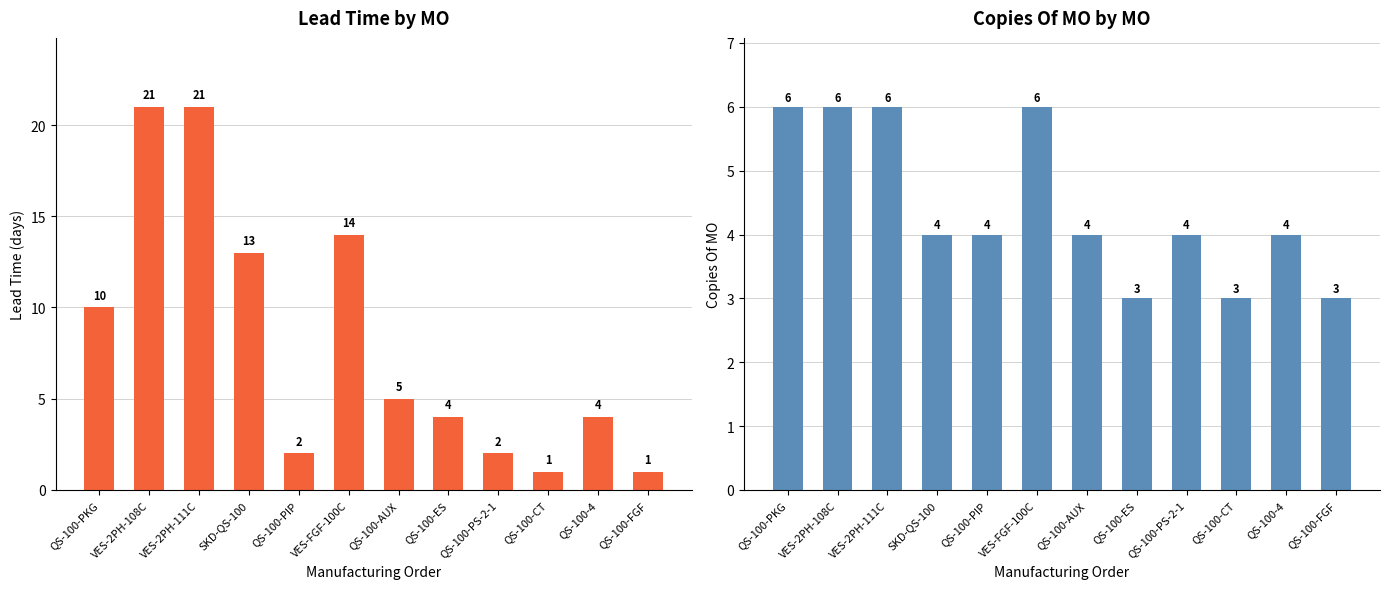

Reading left to right, list all the values displayed in this chart.

Lead Time: 10	21	21	13	2	14	5	4	2	1	4	1
Copies Of MO: 6	6	6	4	4	6	4	3	4	3	4	3